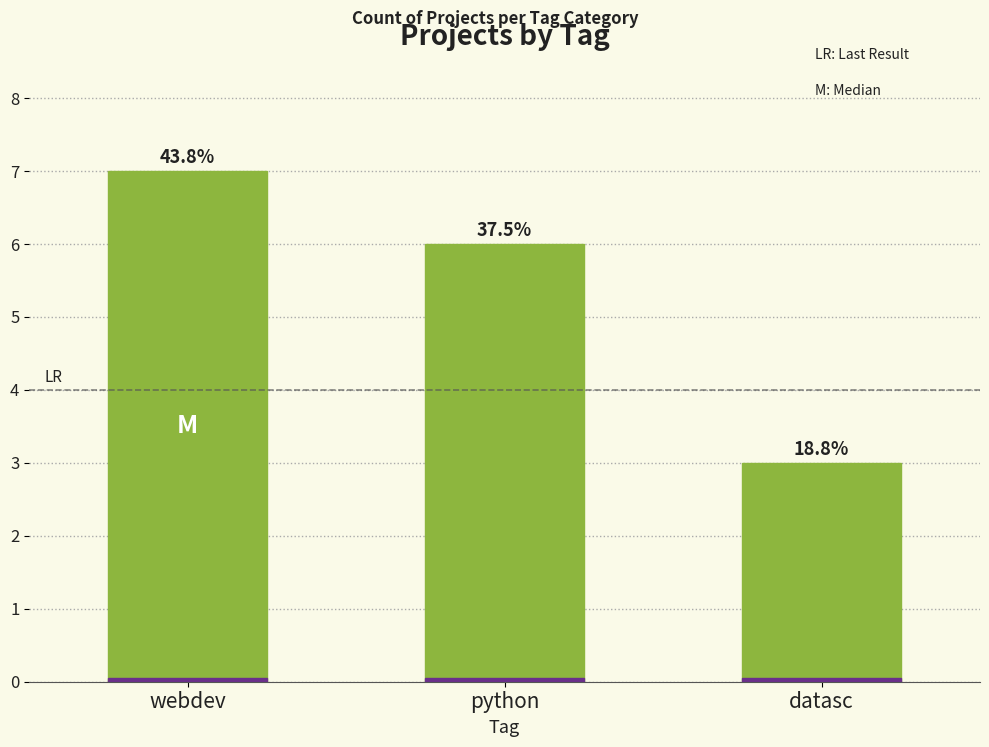

Approximately how many times larger is the value at webdev compared to python?

1.2